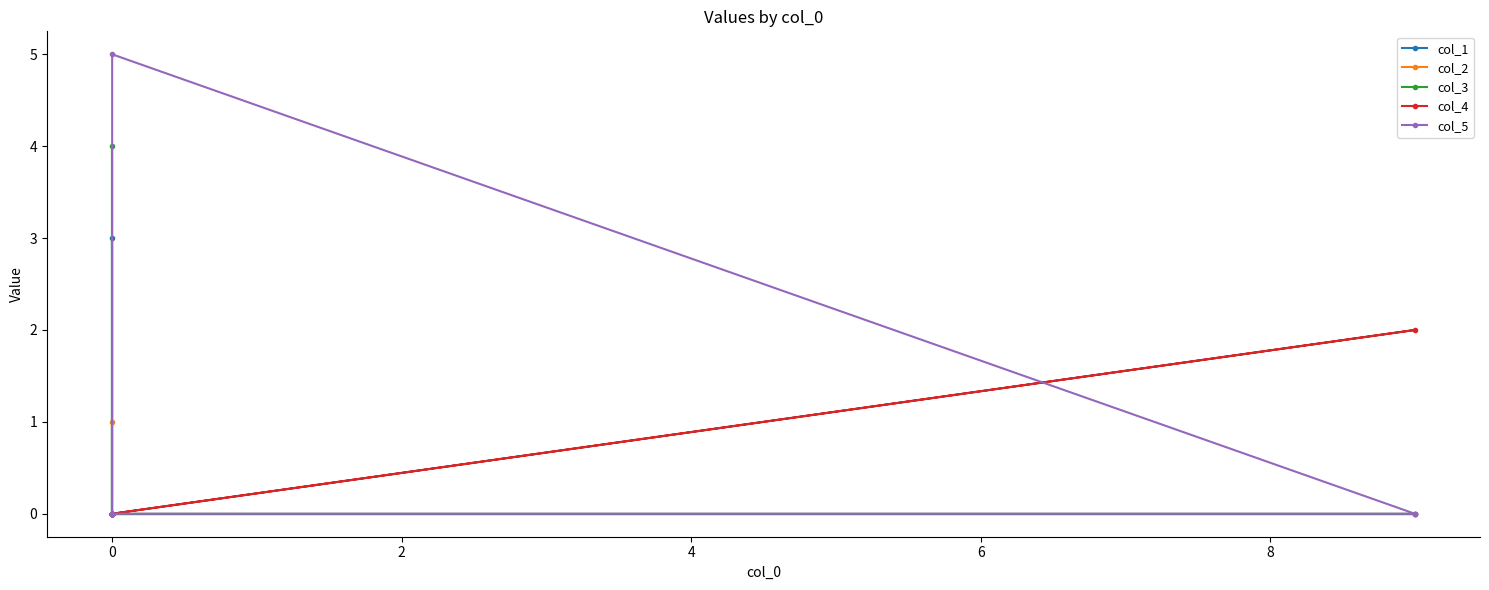

How many data points does each series have?

6